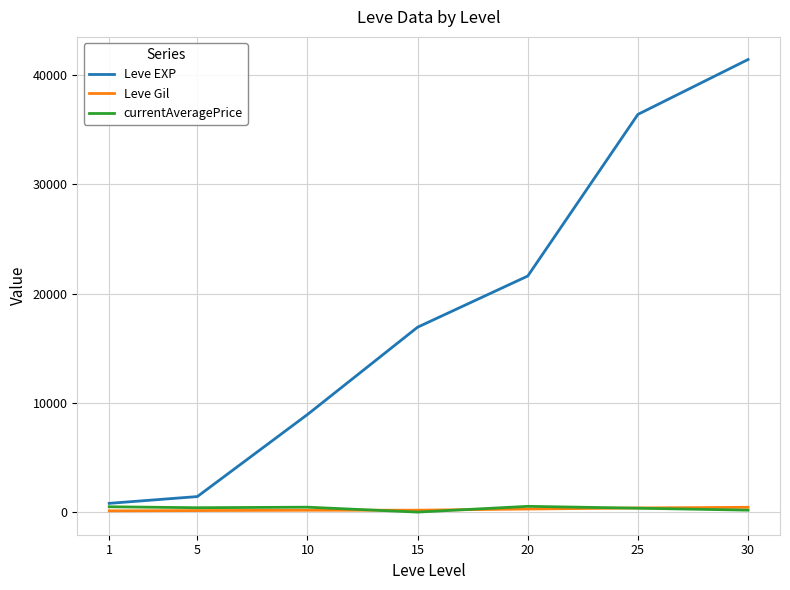

How many lines are shown in the chart?

3